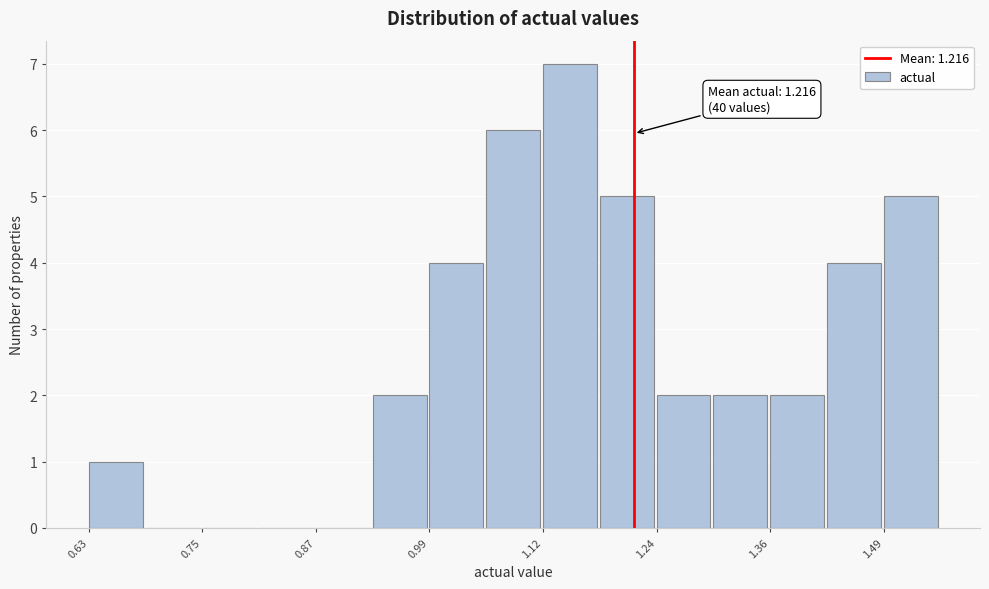

Around what value on the x-axis is the tallest bar? Give the approximate position of its centre, as read against the axis.

1.14